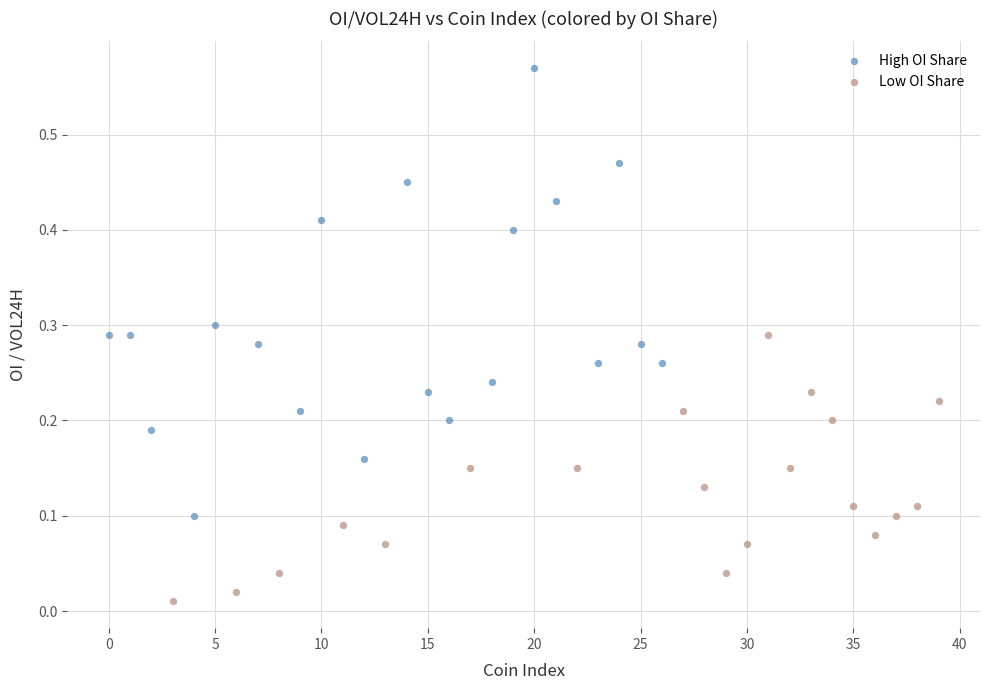

What are all the series names shown in the legend?

High OI Share, Low OI Share